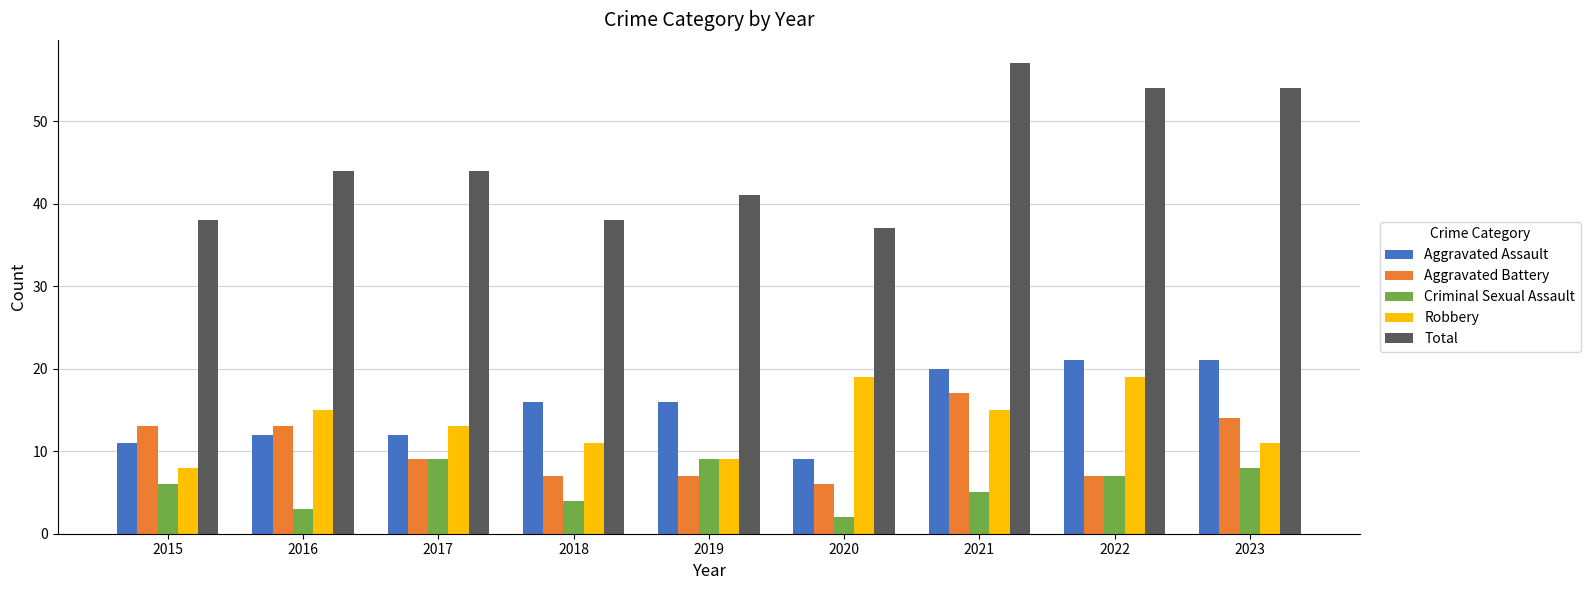

What is the difference between the highest and lowest values at 2015?

32